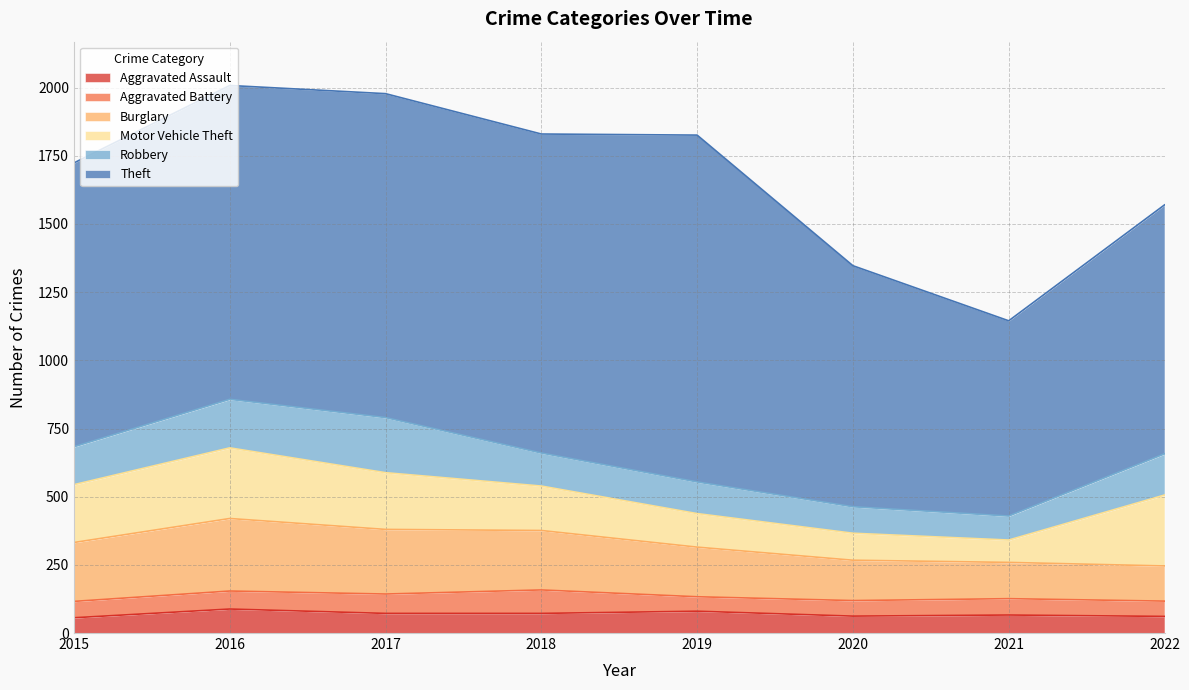

What is the sum of all Aggravated Battery values?

509